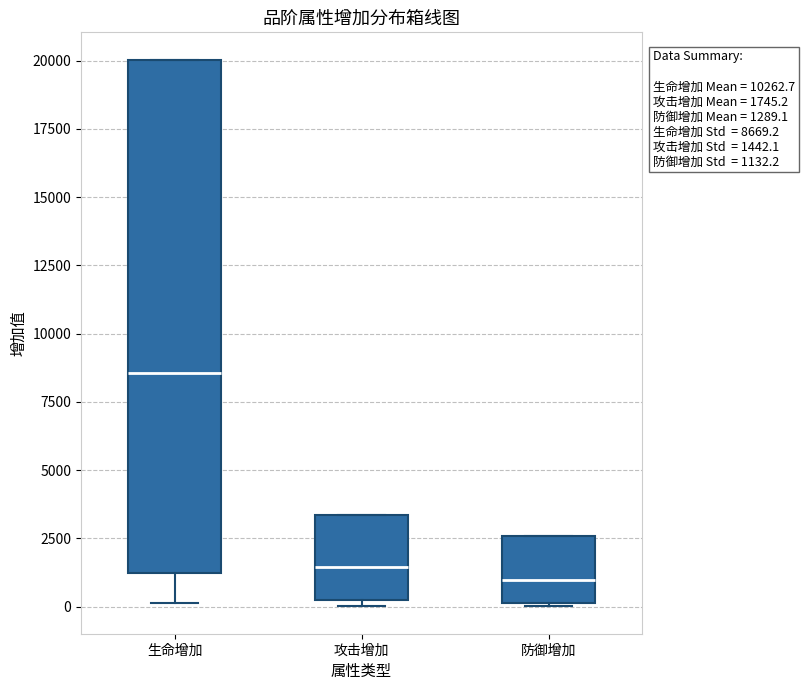

Which box is the tallest, from its lower edge to its upper edge?

生命增加